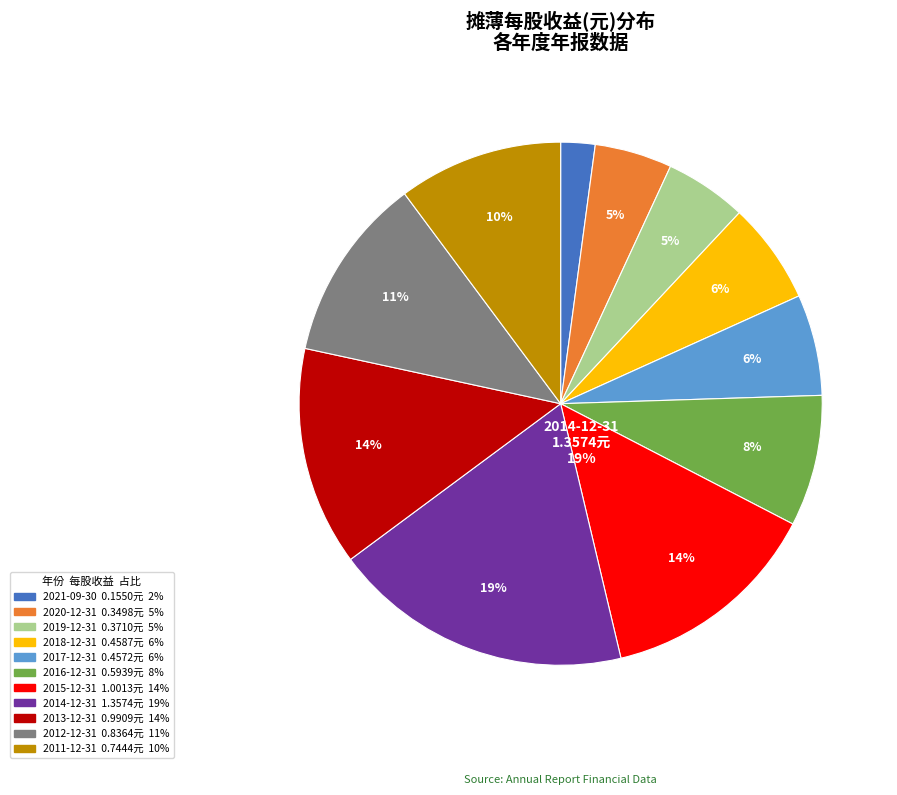

Rank the categories by value from highest to lowest.

2014-12-31, 2015-12-31, 2013-12-31, 2012-12-31, 2011-12-31, 2016-12-31, 2018-12-31, 2017-12-31, 2019-12-31, 2020-12-31, 2021-09-30